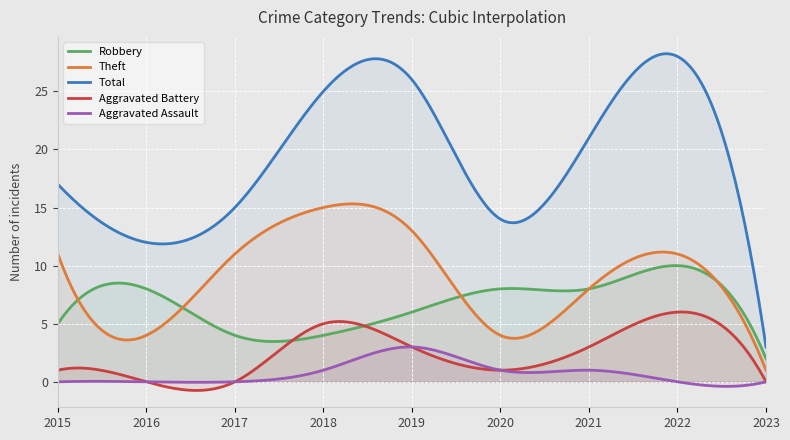

Which category has the lowest value across all series?

2016